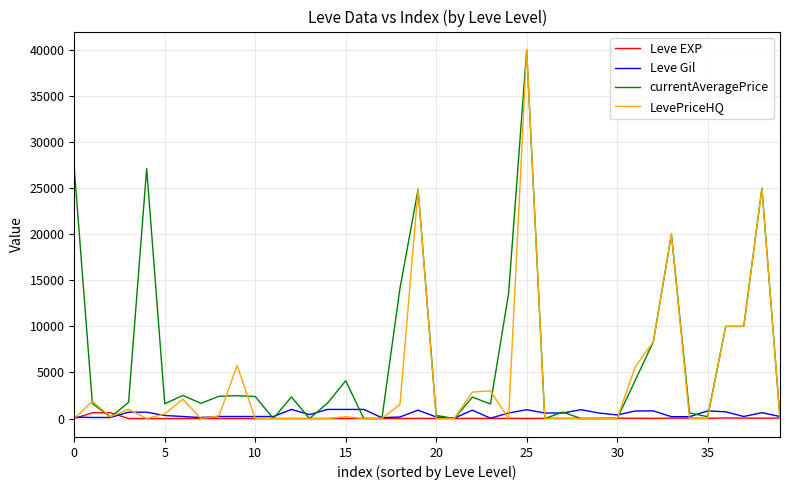

What is the maximum value shown in the chart?

39998.0